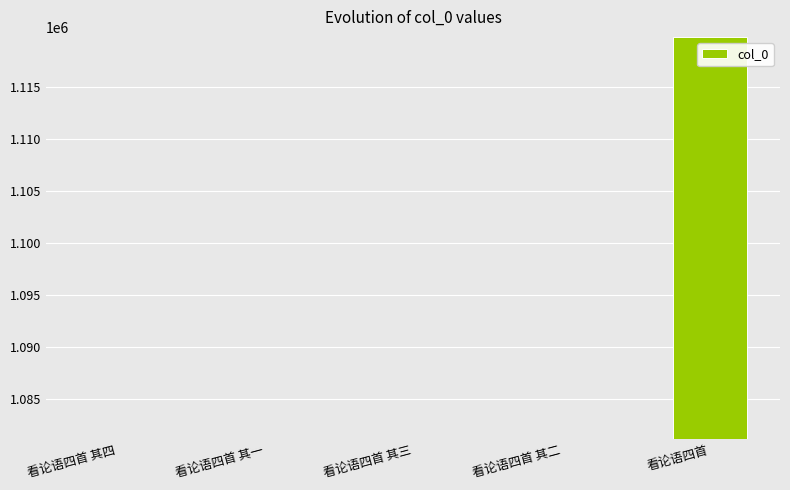

What is the change in value from 看论语四首 其三 to 看论语四首?

+38666